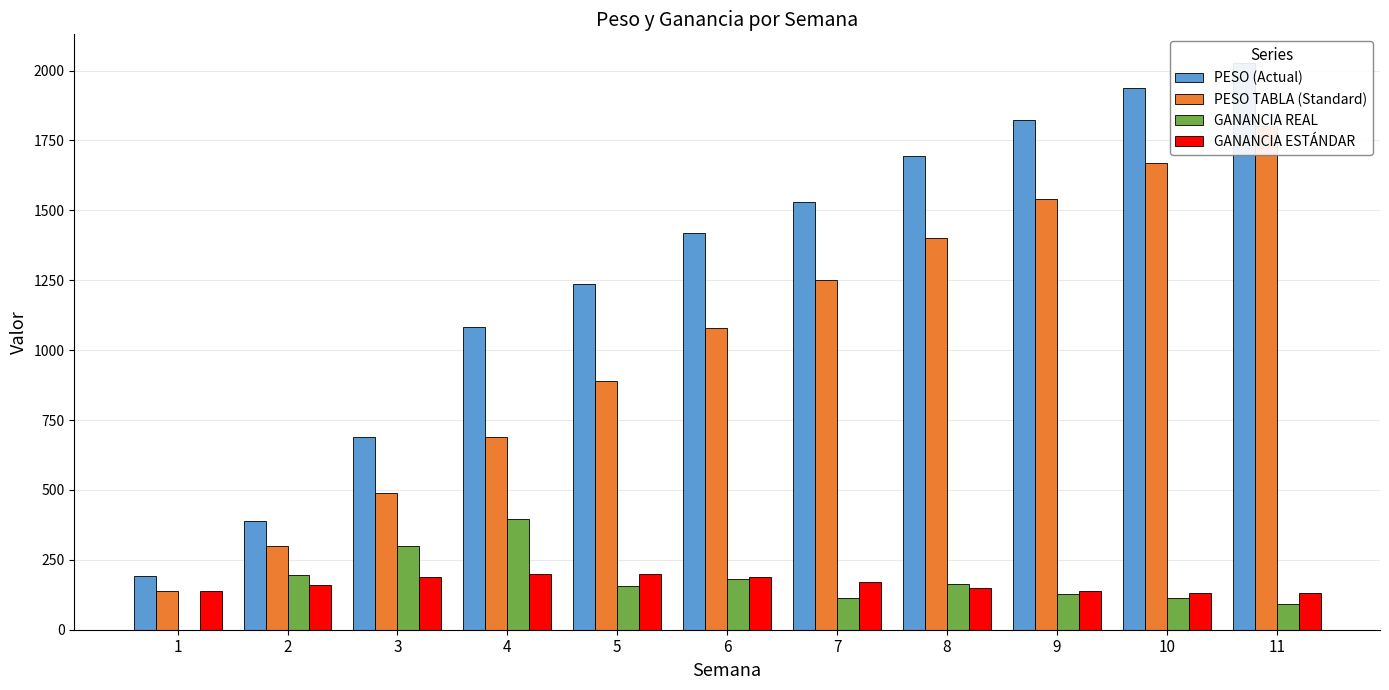

How many data points in PESO (Actual) are less than 1418?

5